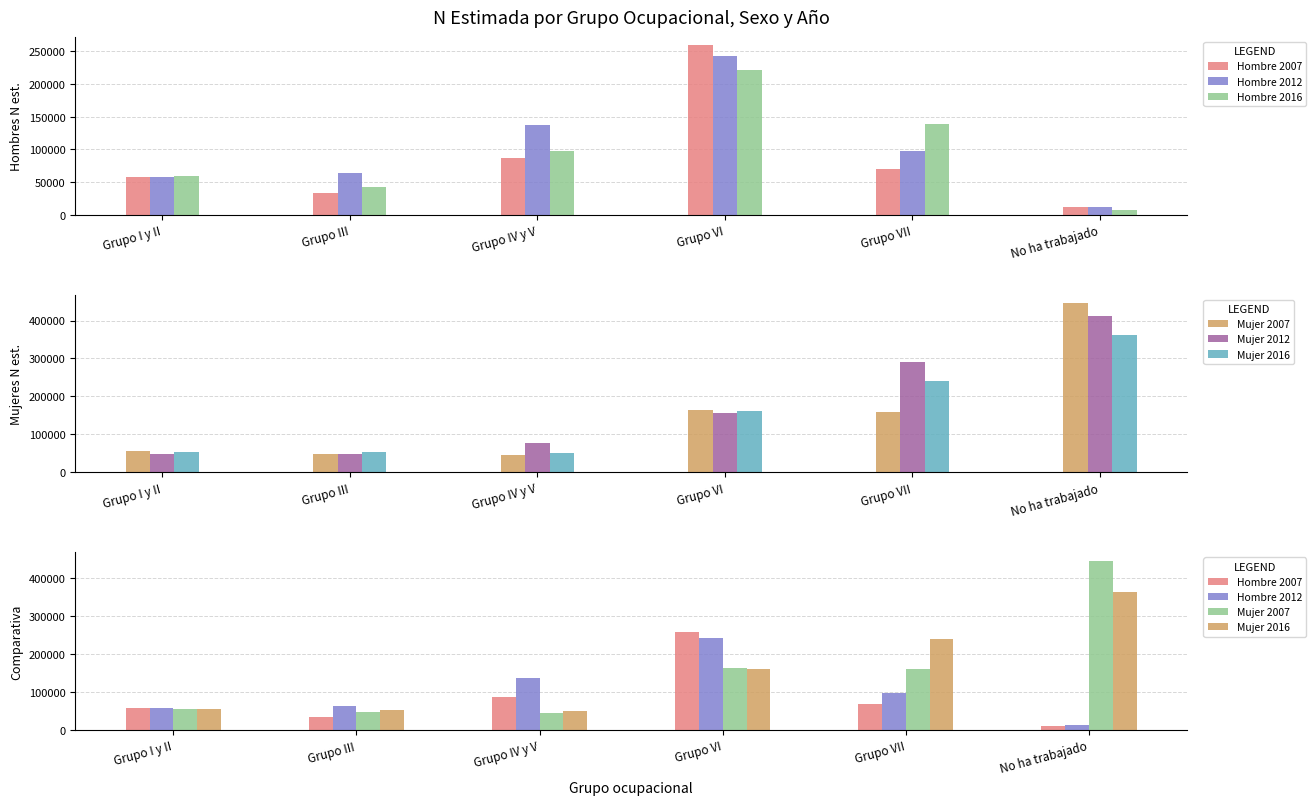

How many groups of bars are there?

6